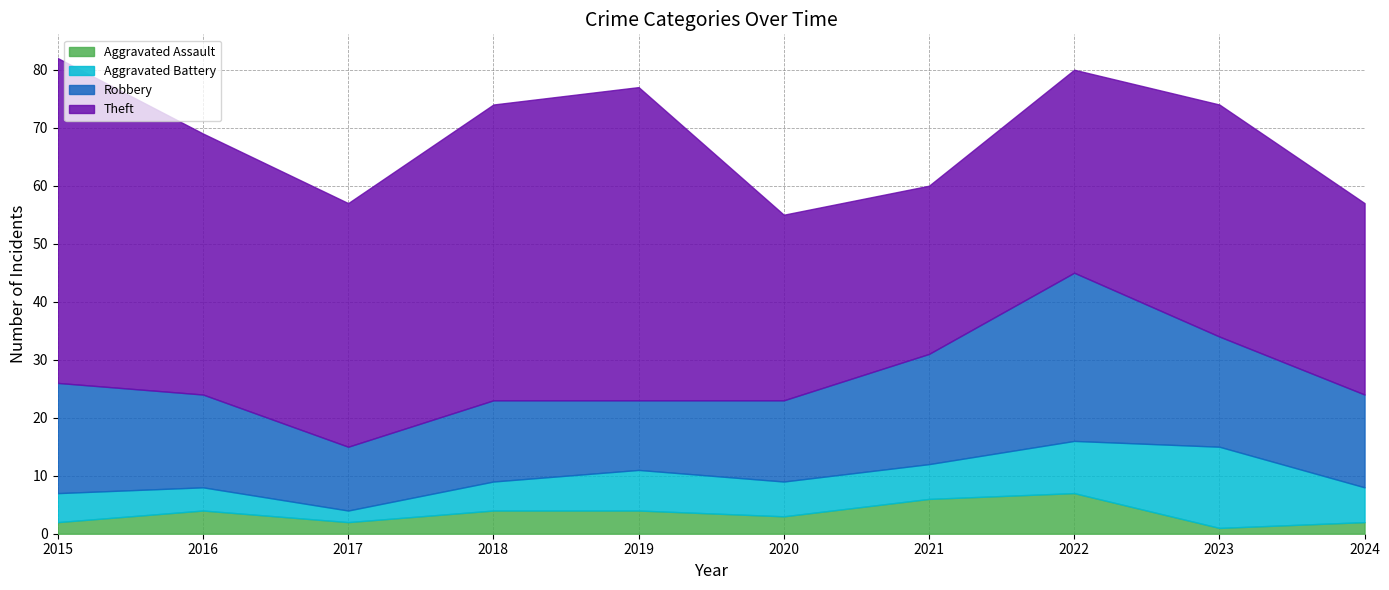

Is the value of Aggravated Assault at 2023 greater than the value of Aggravated Battery at 2019?

No